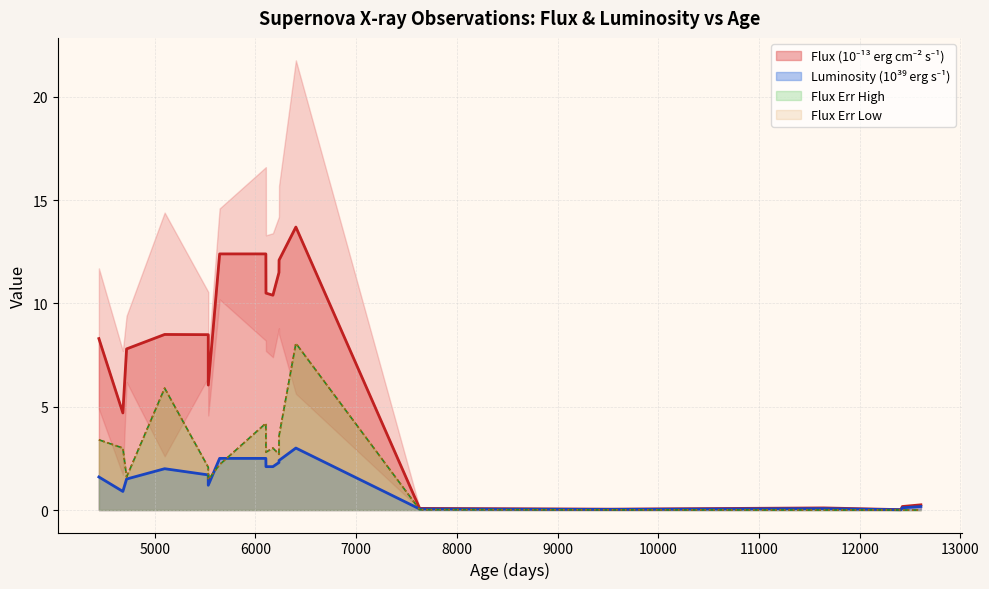

What is the total value across all series at 6173?

18.5